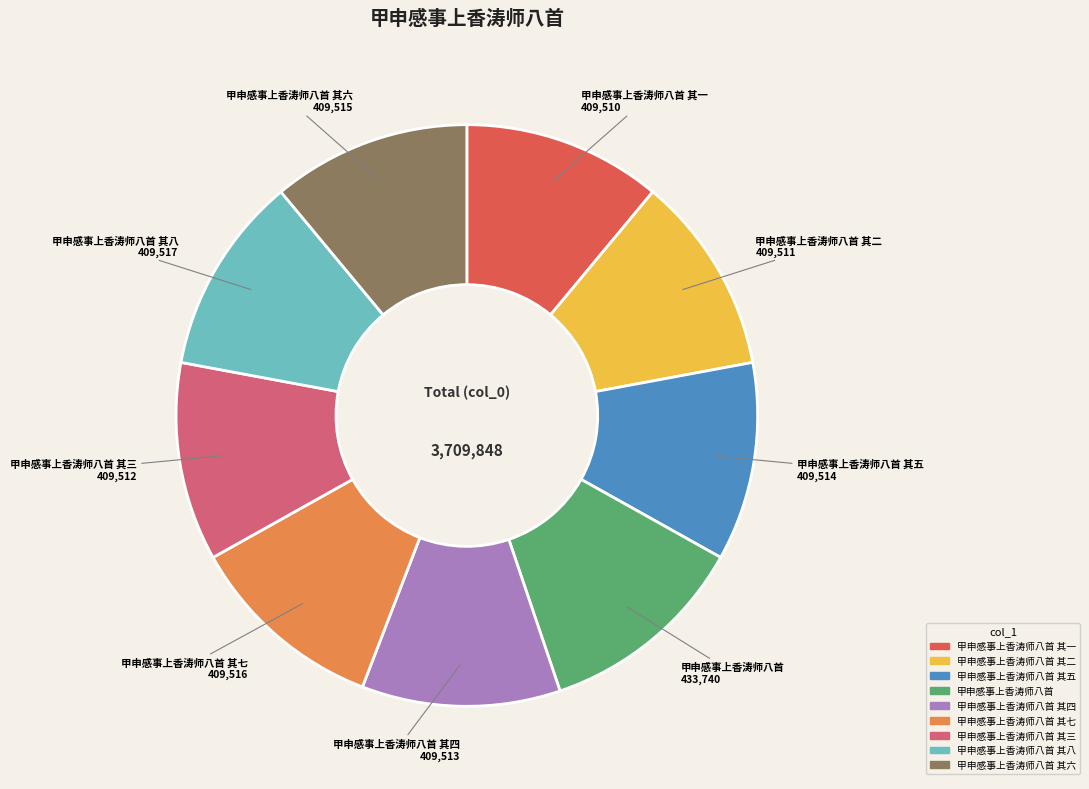

Is there any slice that represents more than half of the pie?

No